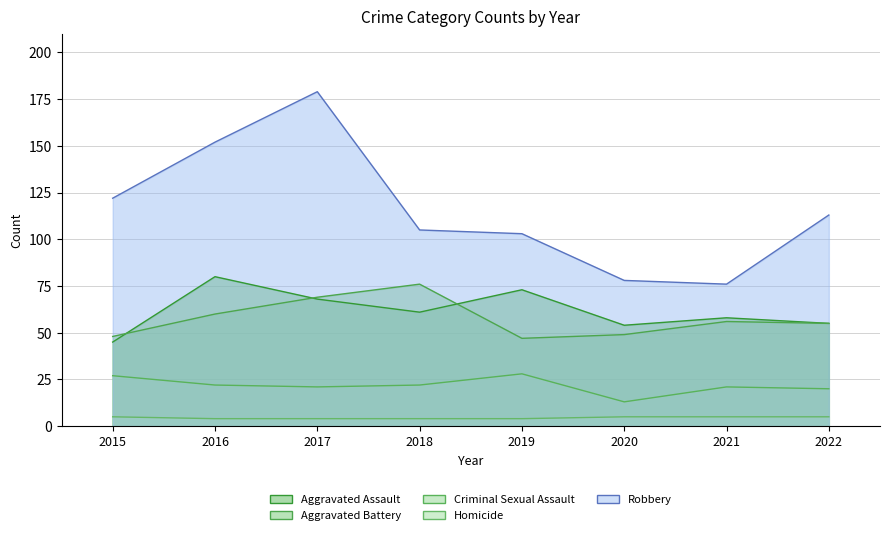

Reading left to right, what are all the values shown in this chart?

Aggravated Assault: 45	80	68	61	73	54	58	55
Aggravated Battery: 48	60	69	76	47	49	56	55
Criminal Sexual Assault: 27	22	21	22	28	13	21	20
Homicide: 5	4	4	4	4	5	5	5
Robbery: 122	152	179	105	103	78	76	113